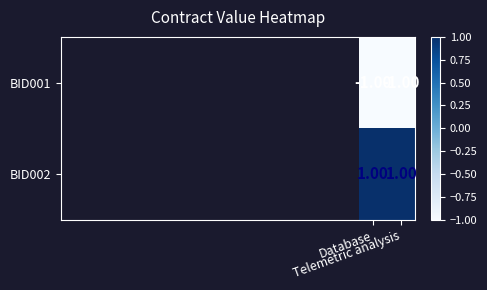

Which series has the largest total across all categories?

BID002